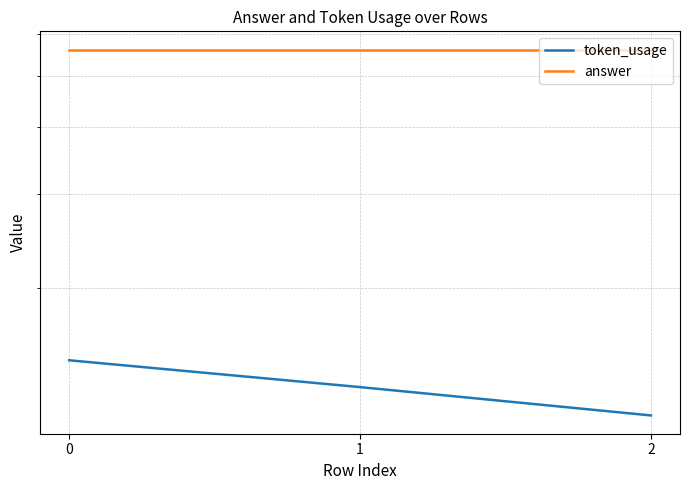

Count the number of data series in this chart.

2